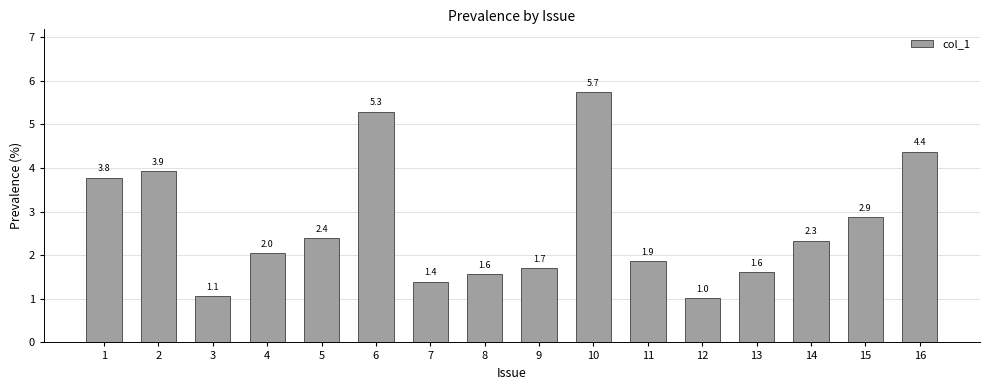

What is the value of the 3rd bar from the left?

1.1